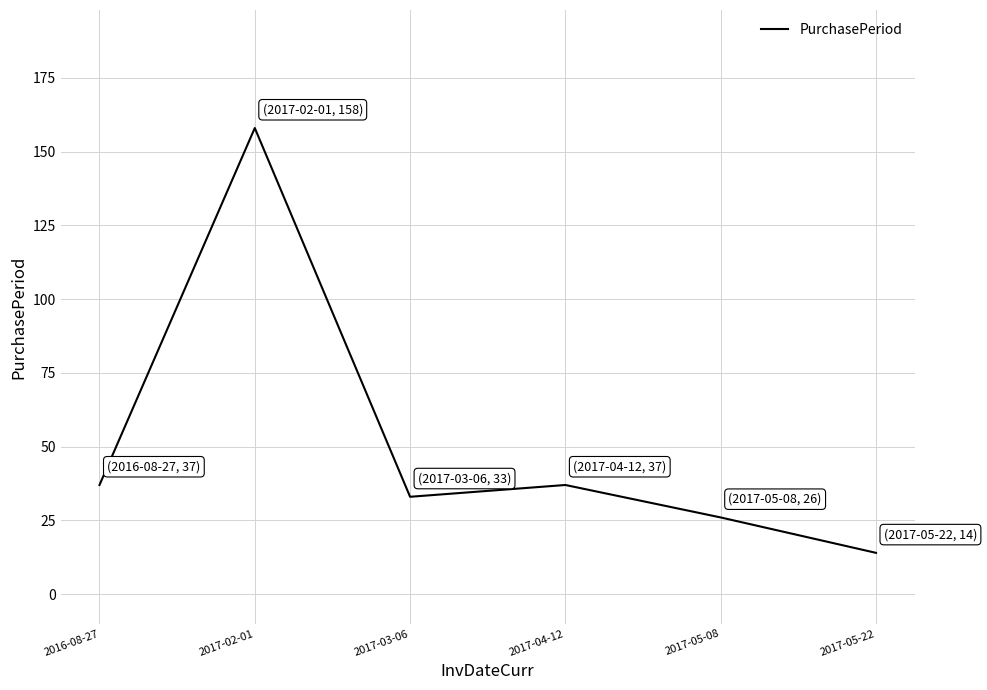

What is the difference between the maximum and minimum values?

144